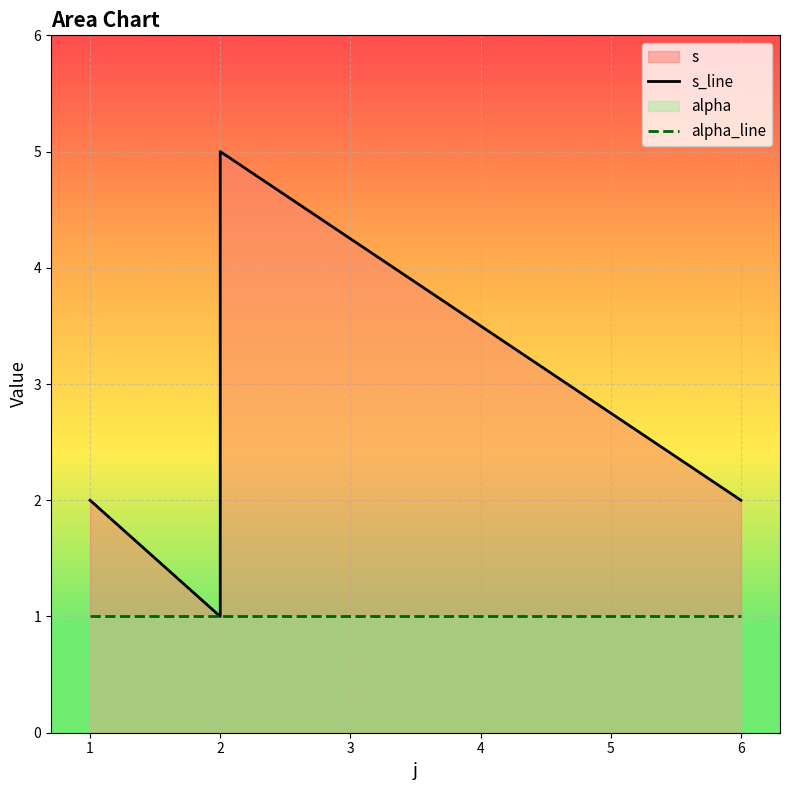

Which series has the largest total across all categories?

s_line